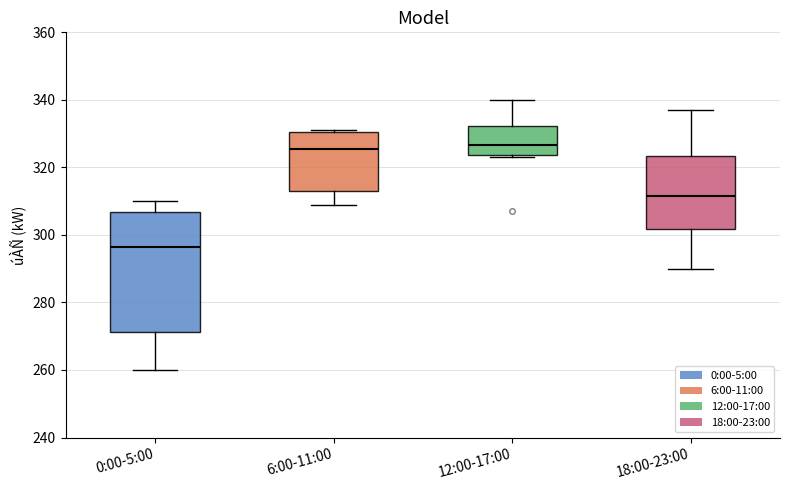

Reading left to right, transcribe this box plot: for each box, give where its median line is, the range the box spans, and where its two whiskers end, as read against the y-axis. The values are not printed on the chart, so give them approximately, as read against the axis.

0:00-5:00: median 296, box 272 to 306, whiskers 260 to 310
6:00-11:00: median 326, box 314 to 330, whiskers 310 to 332
12:00-17:00: median 326, box 324 to 332, whiskers 324 (just below the box's lower edge) to 340
18:00-23:00: median 312, box 302 to 324, whiskers 290 to 338